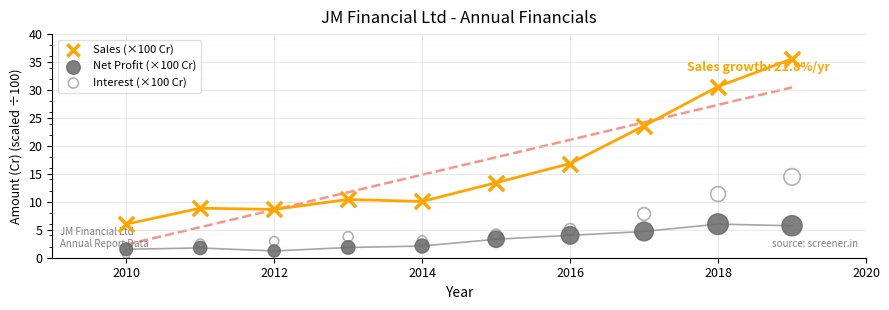

Which series reaches the minimum Y coordinate?

Interest (×100 Cr)